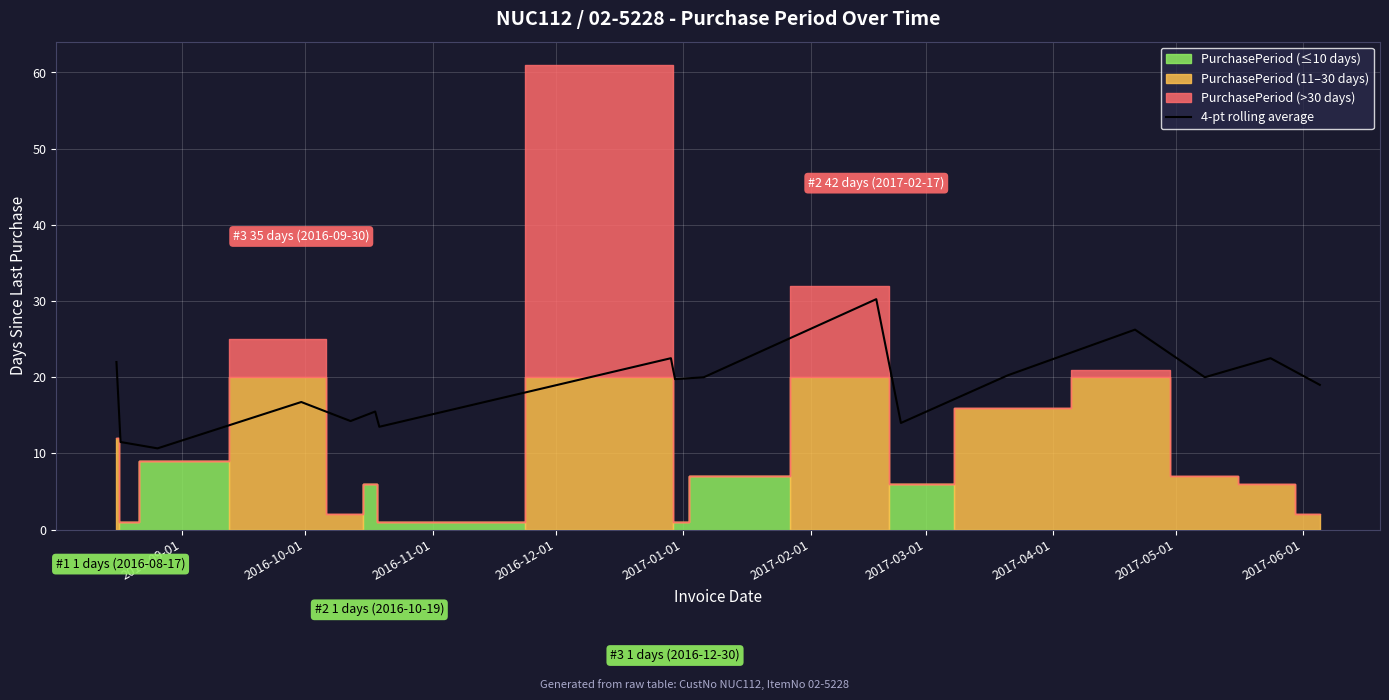

What is the lowest value of the 4-pt rolling average series?

10.7